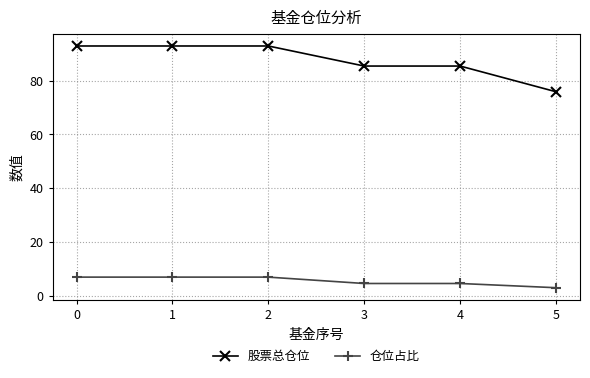

What is the spread (max minus min) of values at 3?

80.9